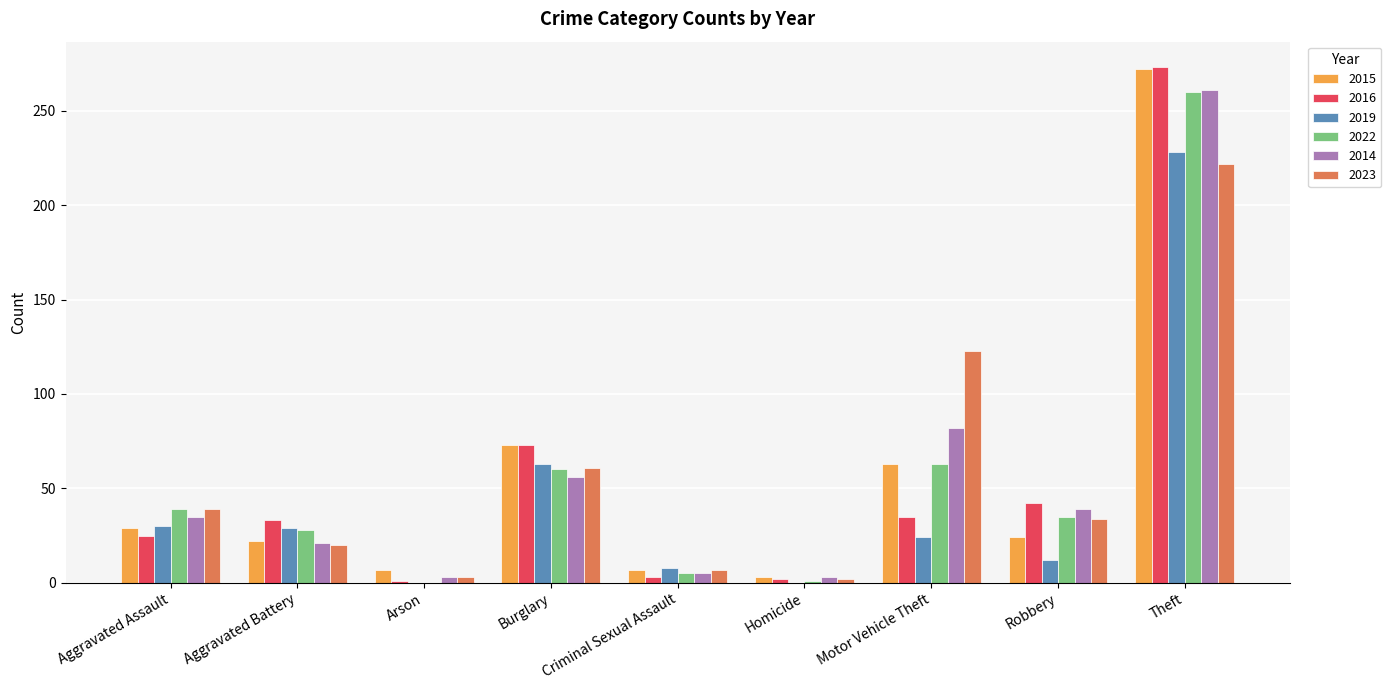

What is the sum of all 2014 values?

505